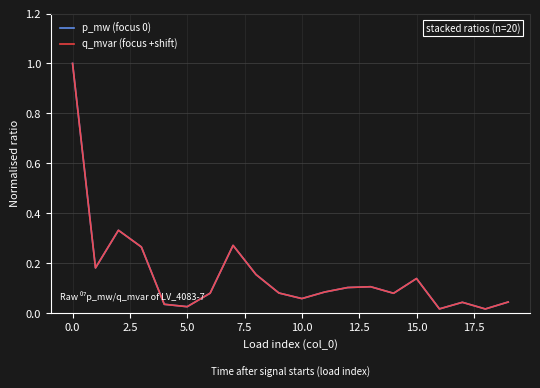

Is this an area chart (filled region under the line)?

No